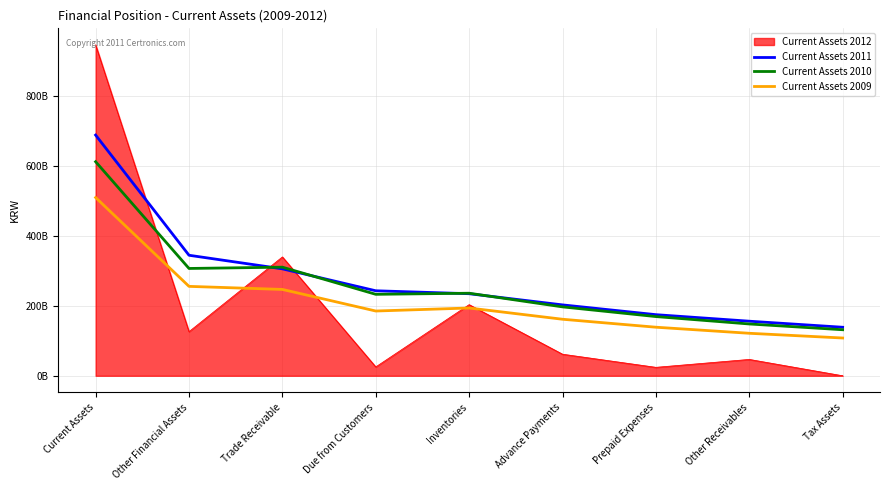

In Current Assets 2009, how many points are lower than both neighbors (excluding endpoints)?

1